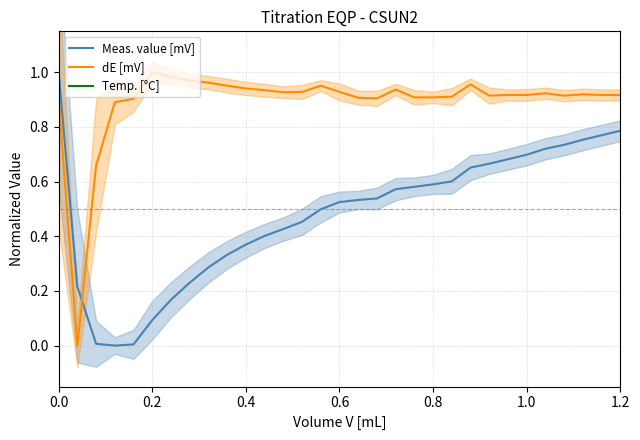

Which series has the largest total across all categories?

Temp. [°C]